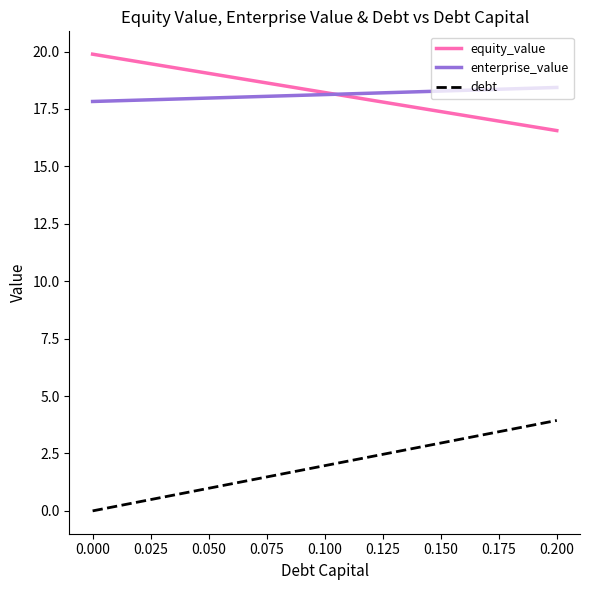

What is the difference between the maximum and second lowest values in the debt series?

3.7